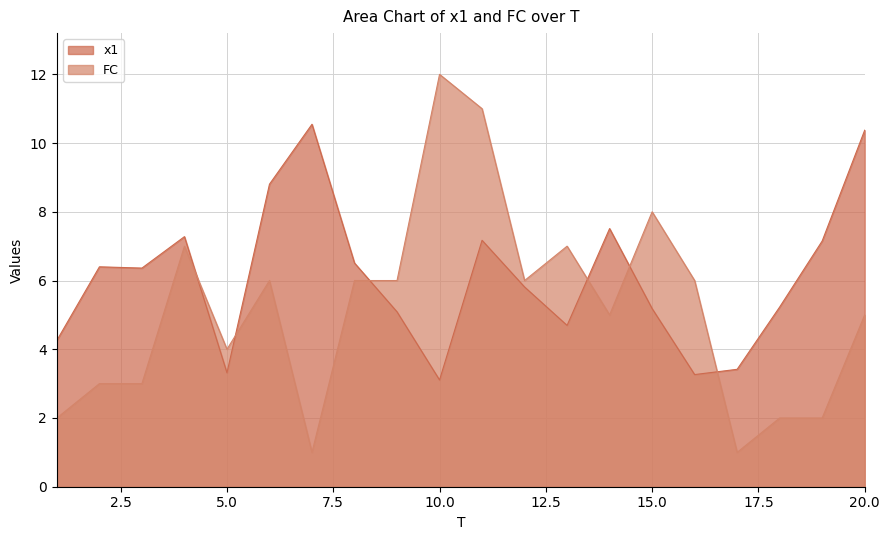

How many values in the x1 series exceed 6?

10